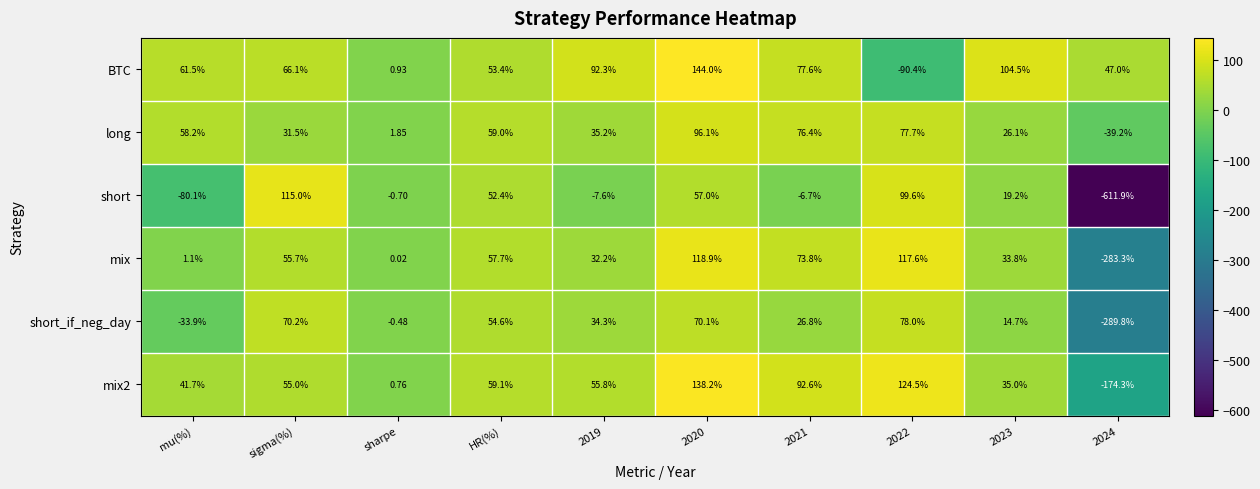

At which label does short reach its peak?

sigma(%)